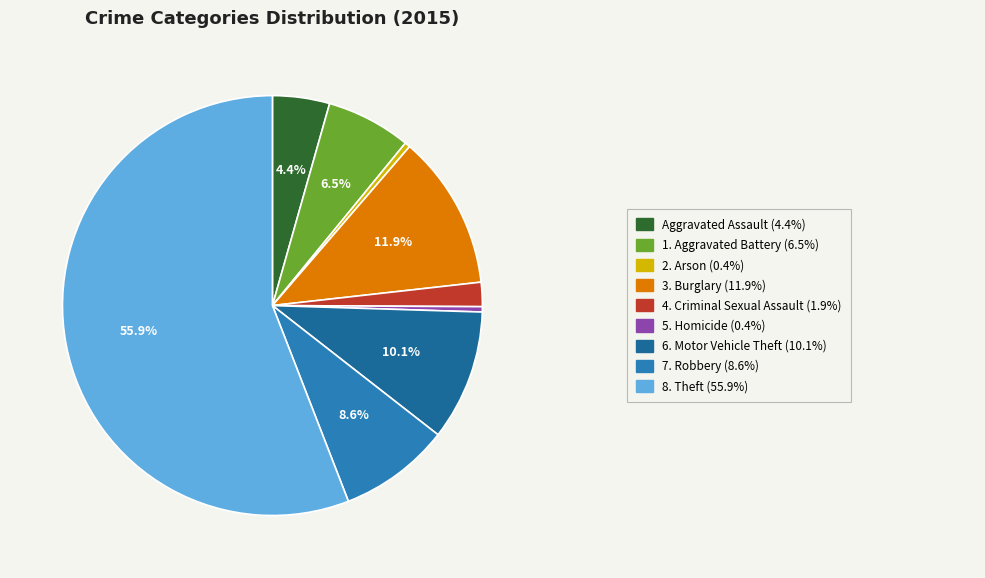

Is there any slice that represents more than half of the pie?

Yes